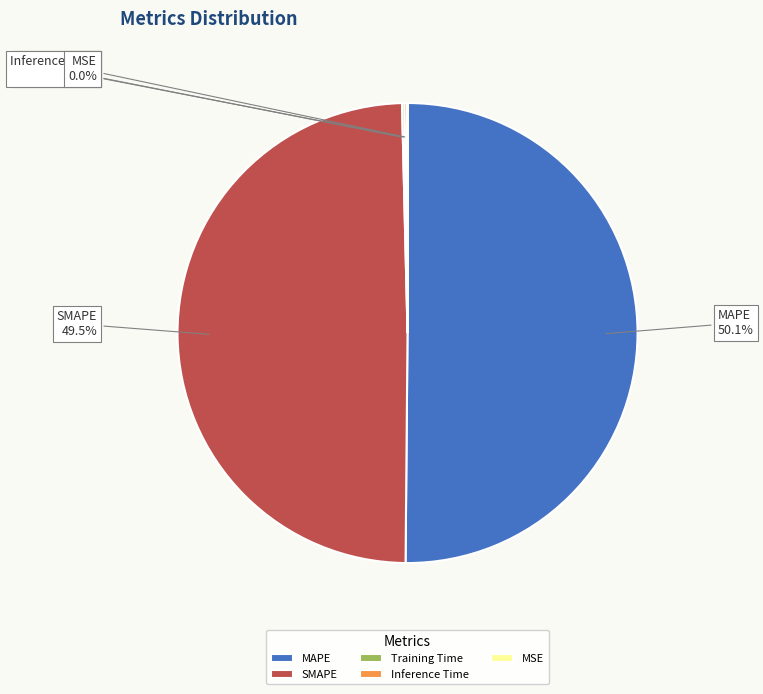

Which slice is the largest?

MAPE